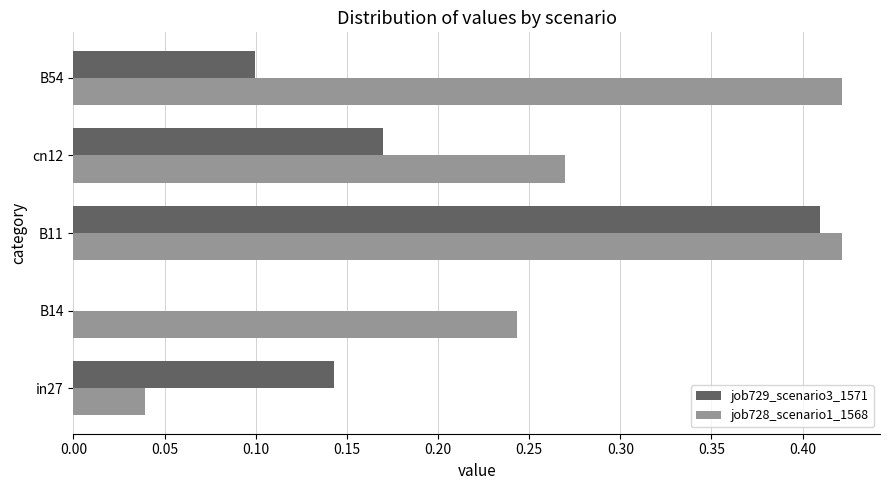

What is the sum of all job728_scenario1_1568 values?

1.4